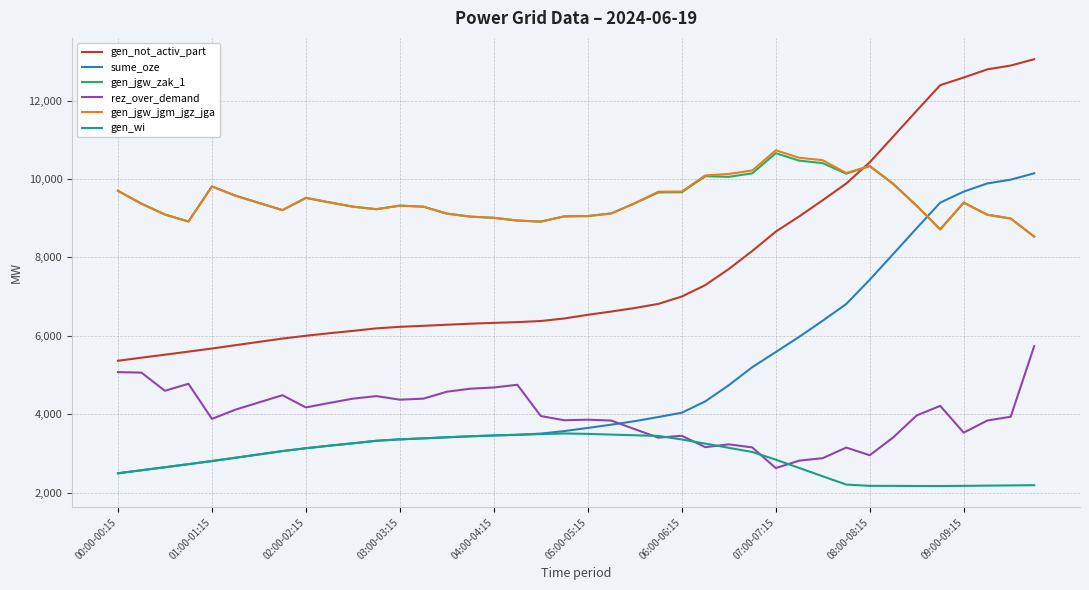

True or false: gen_wi and gen_jgw_zak_1 intersect in this chart.

False